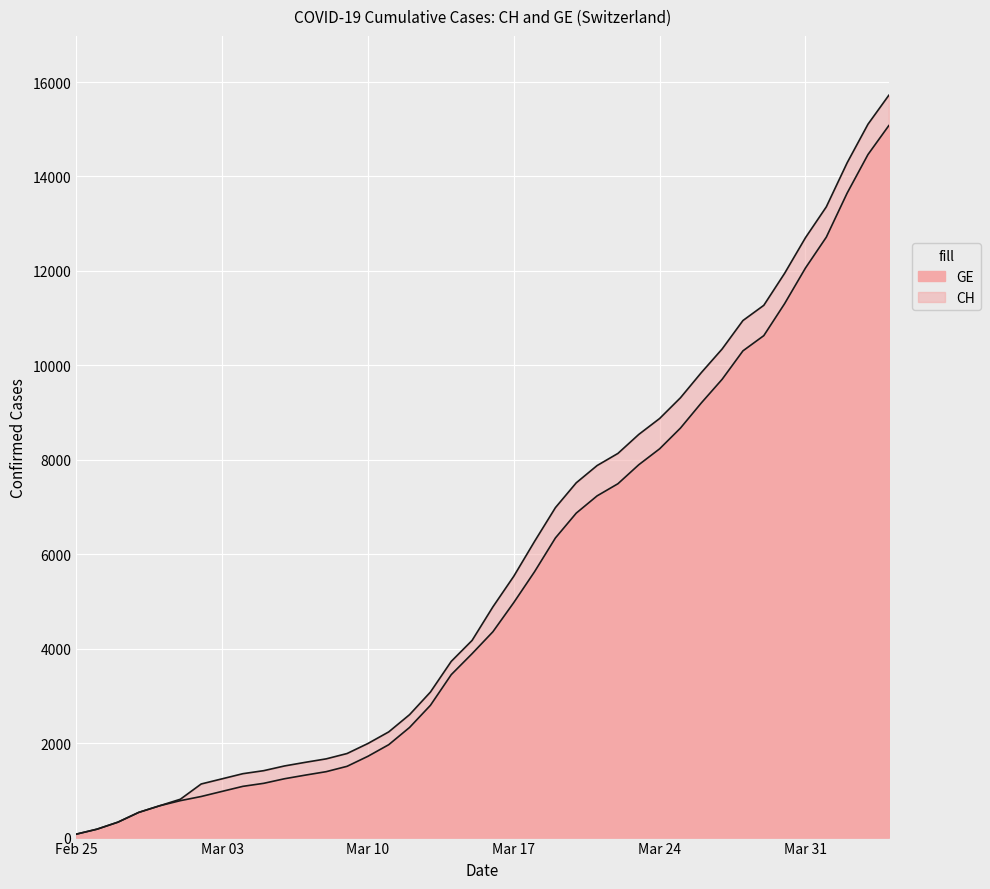

What is the label of the 29th point from the right?

2020-03-07